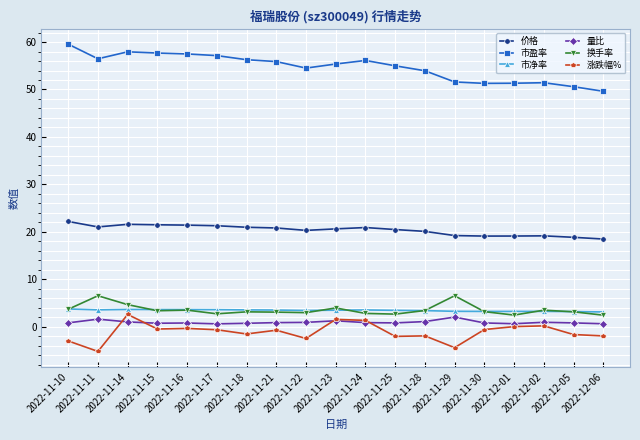

What is the difference between the maximum and minimum values in the 市盈率 series?

9.9